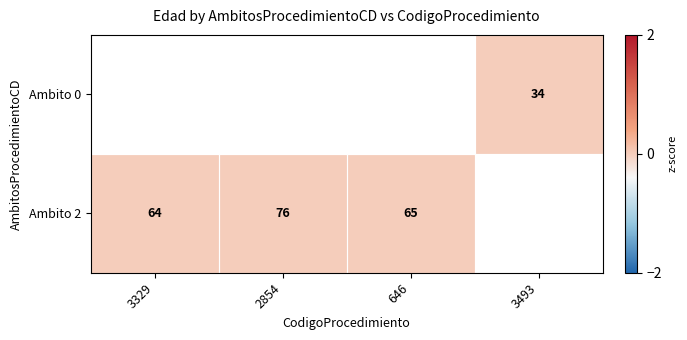

At which category does the chart reach its peak across all series?

3493